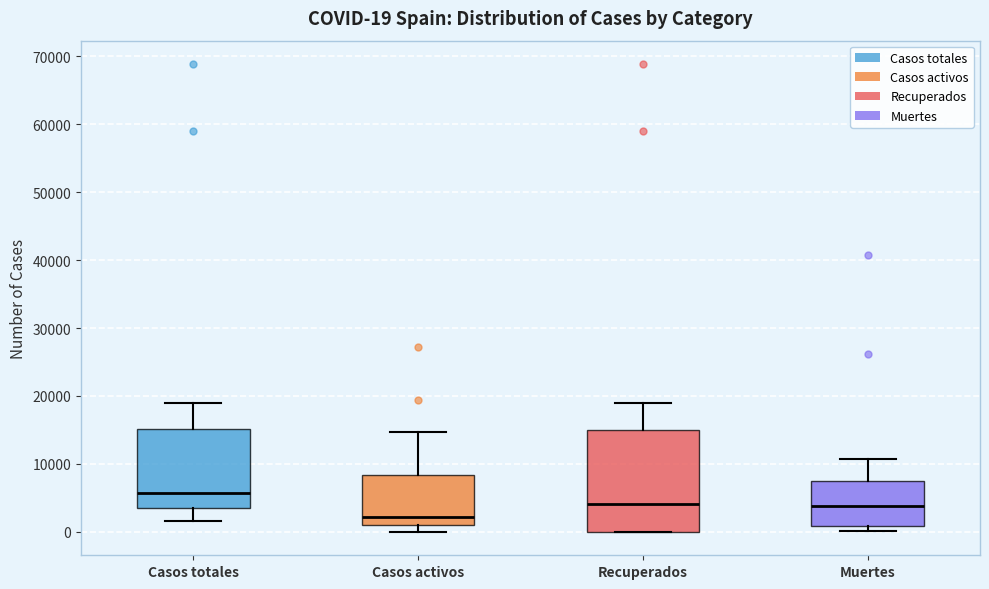

Which box has the highest median line?

Casos totales